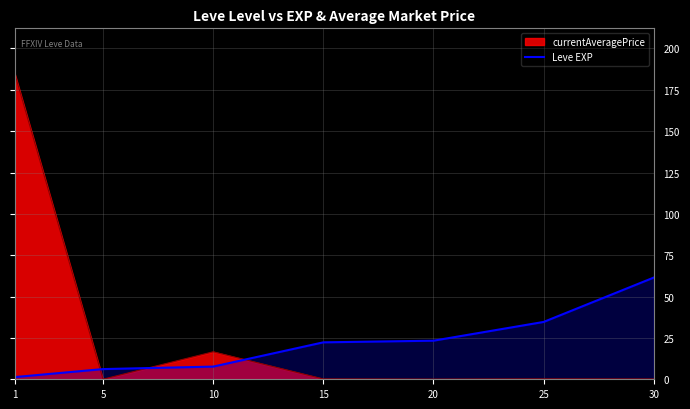

True or false: the data shows 34.7 at 25.

True